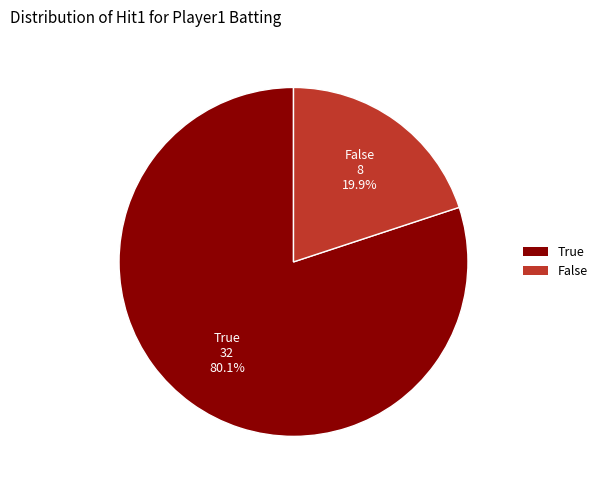

How many segments does this pie chart have?

2